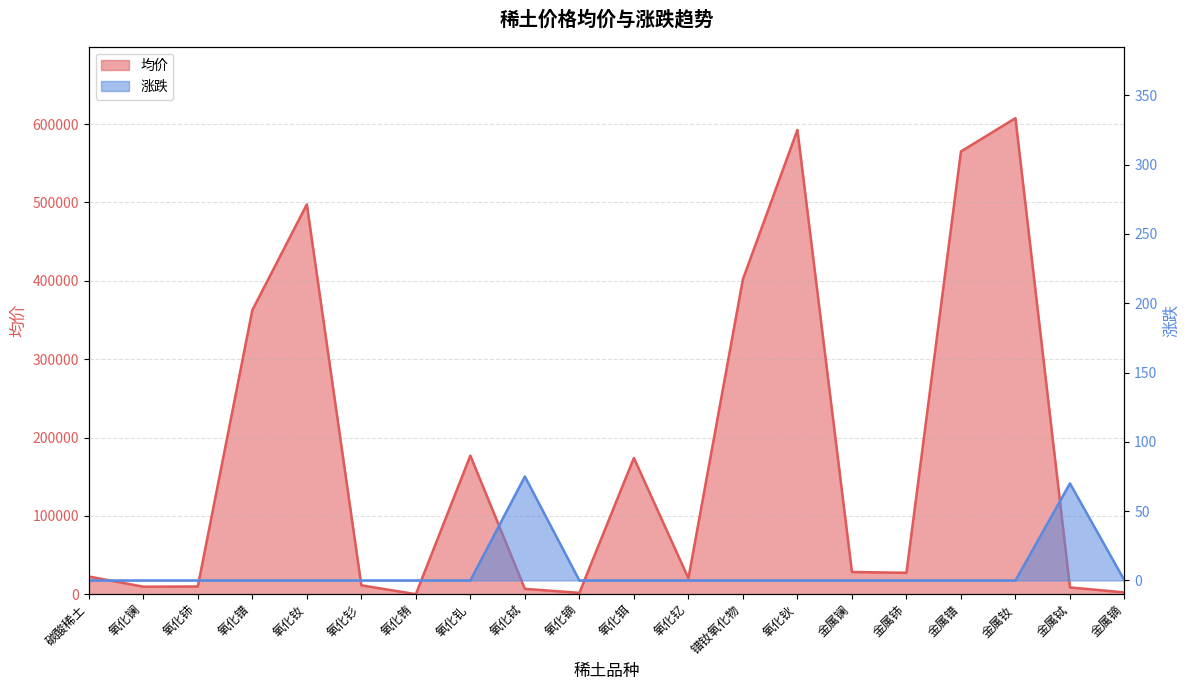

At how many categories does at least one series exceed 235146?

6